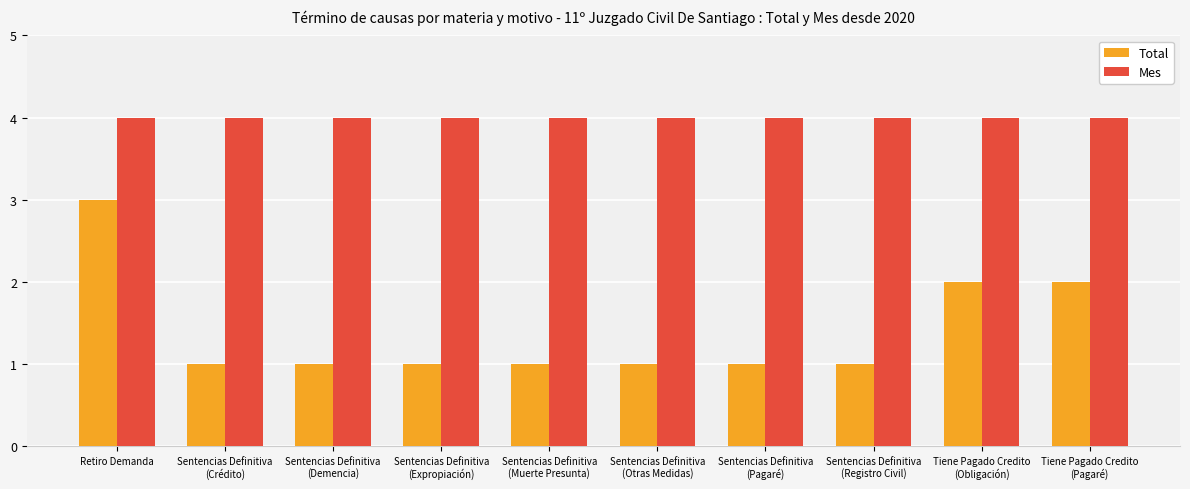

How many groups of bars are there?

10